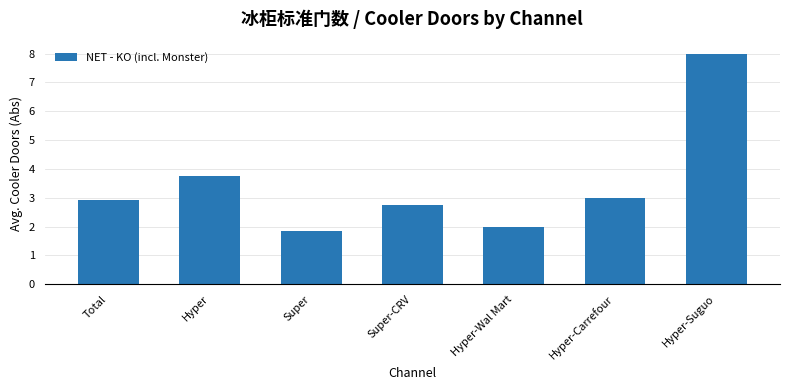

What is the maximum value shown in the chart?

8.0